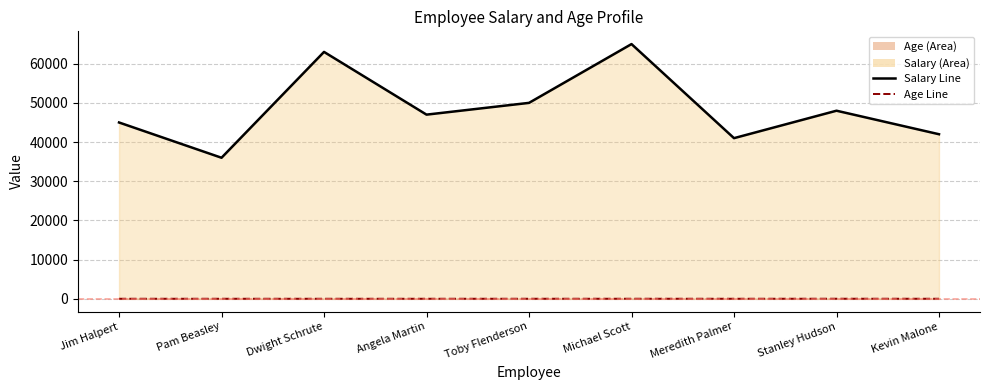

True or false: Age Line and Salary Line cross at least once.

False